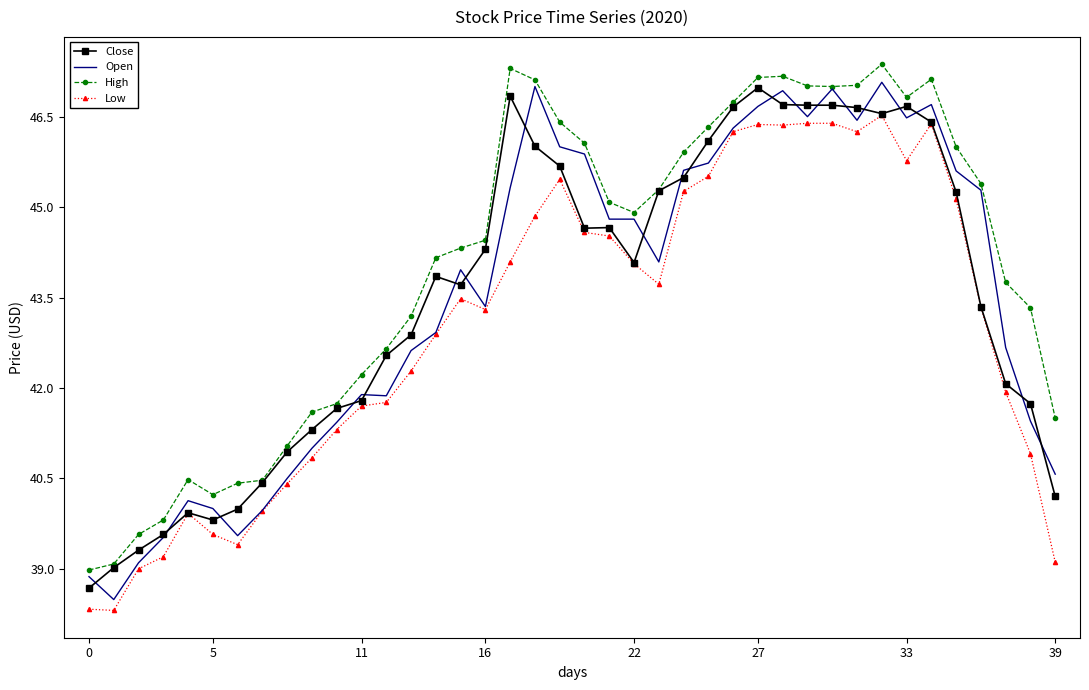

True or false: High and Low intersect in this chart.

False